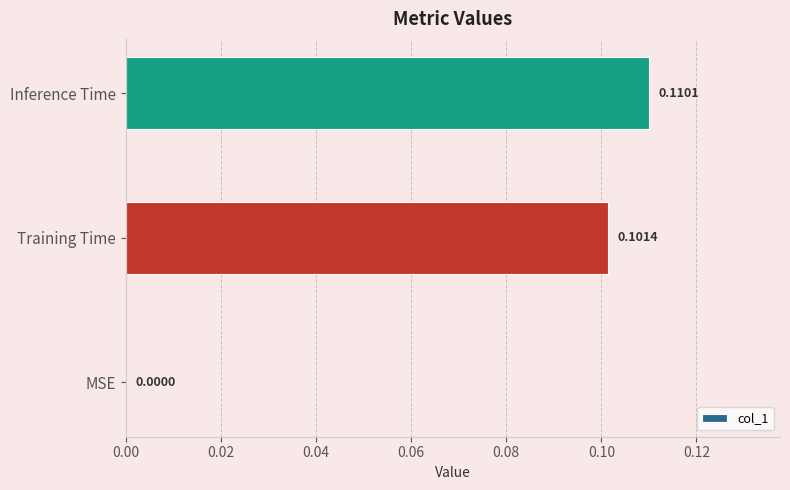

At which category does the chart reach its peak across all series?

Inference Time